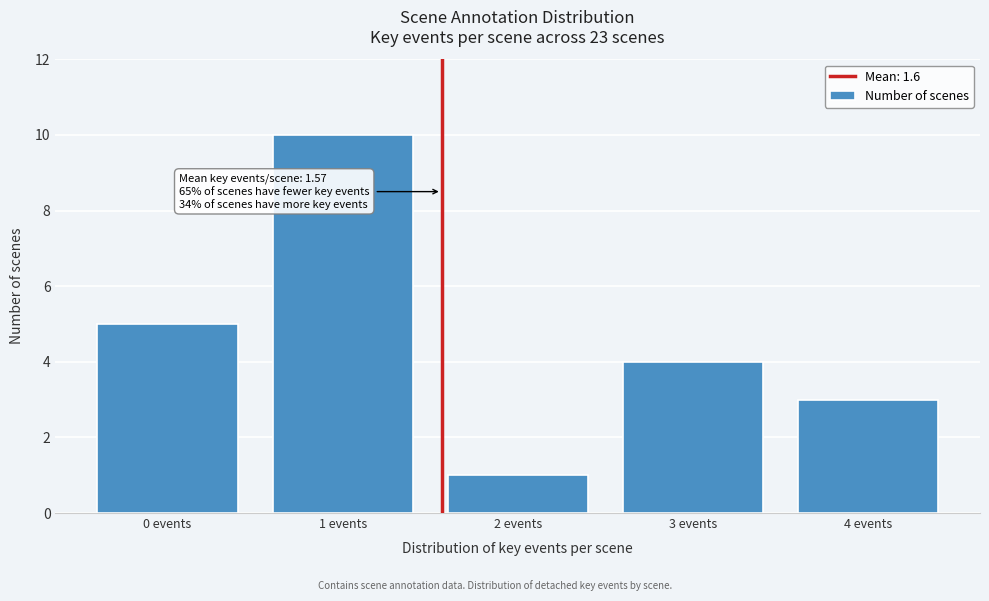

Reading left to right, list all the values displayed in this chart.

5	10	1	4	3